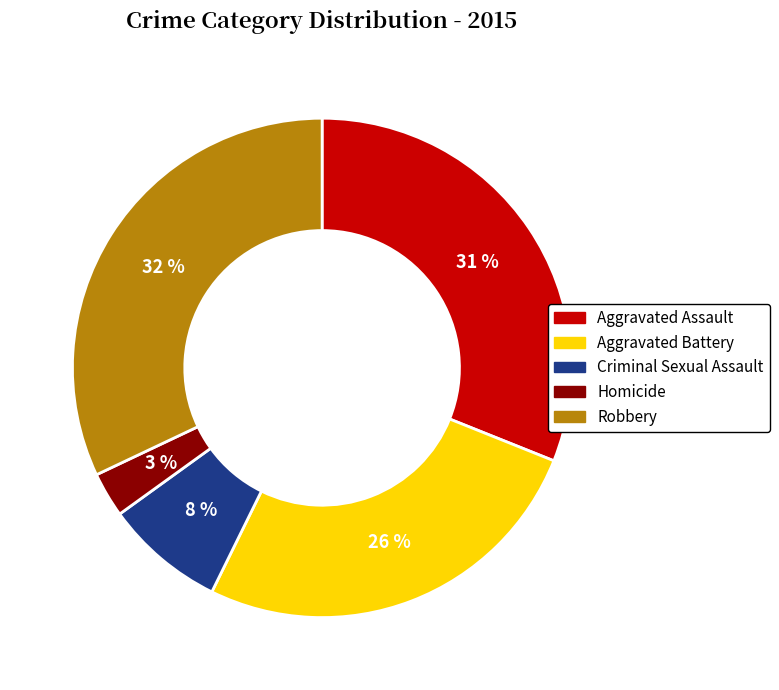

What is the smallest slice in the pie chart?

Homicide